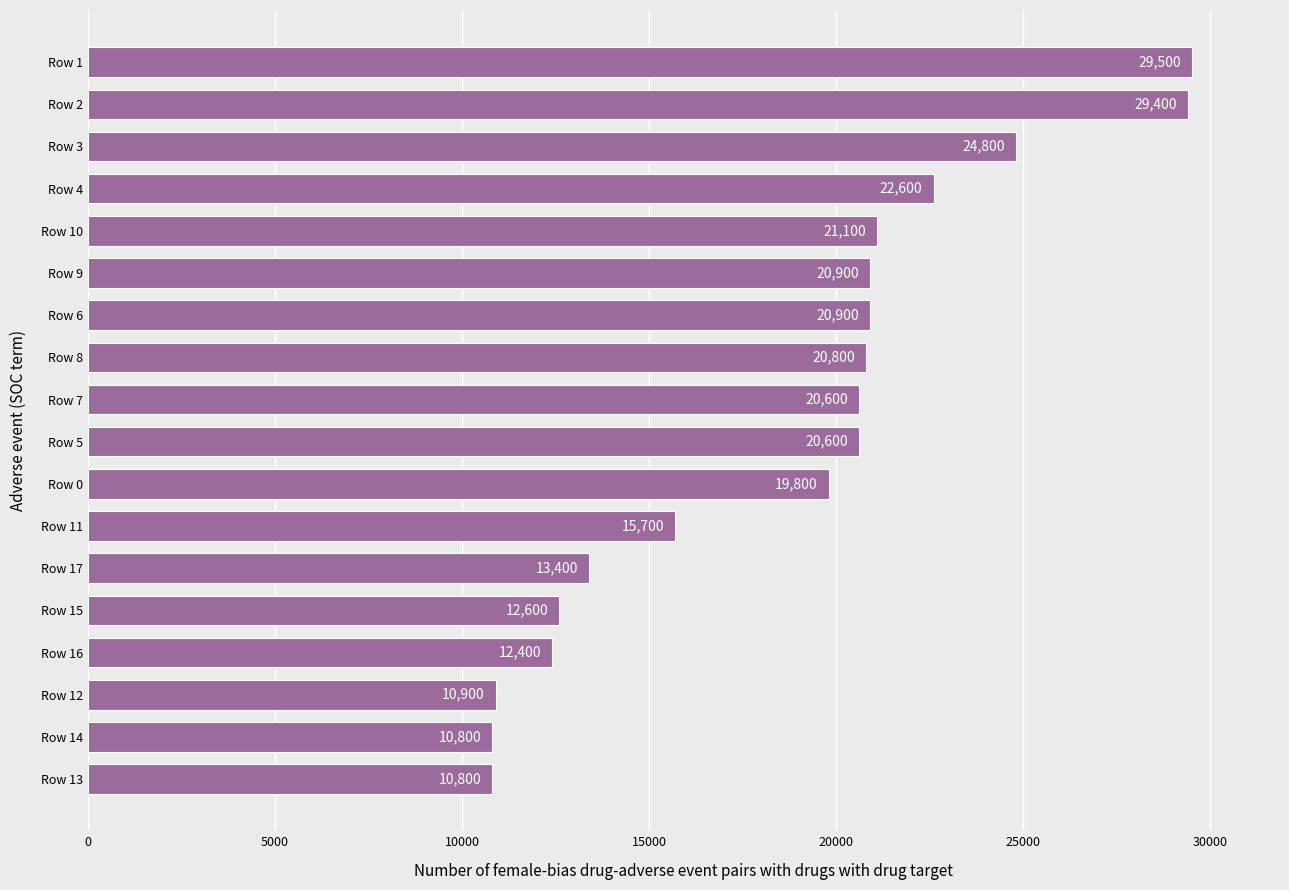

Between Row 13 and Row 5, which is larger?

Row 5